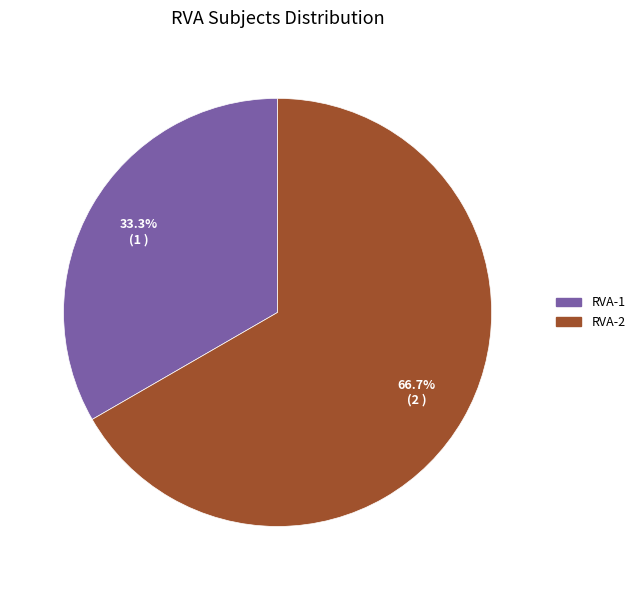

Count the number of slices in the pie.

2